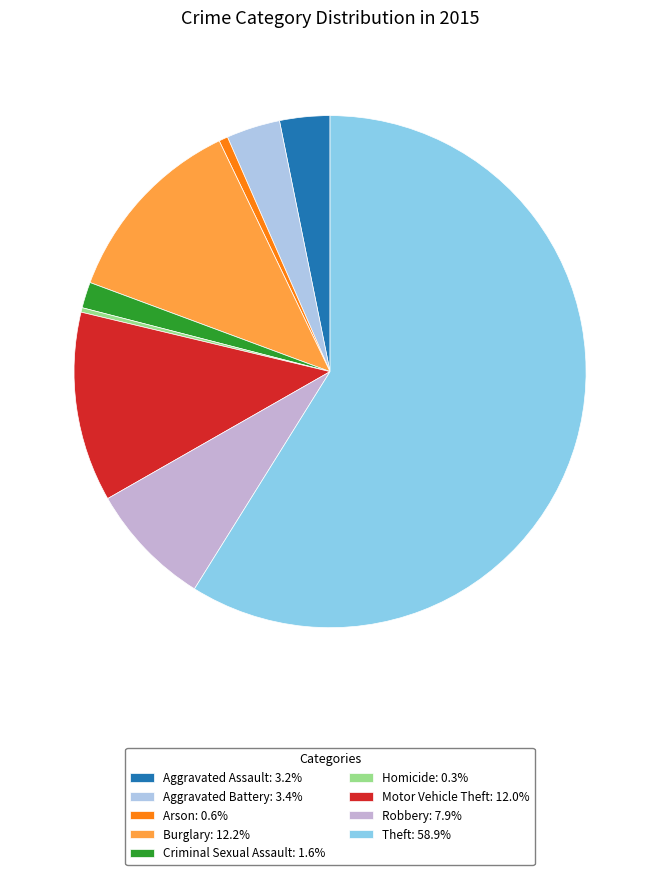

Between Robbery and Theft, which is larger?

Theft